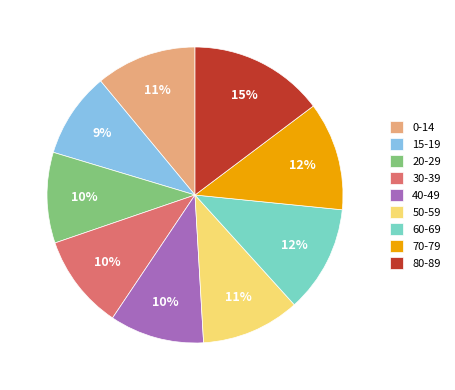

What is the ratio of the value at 0-14 to the value at 70-79?

0.9